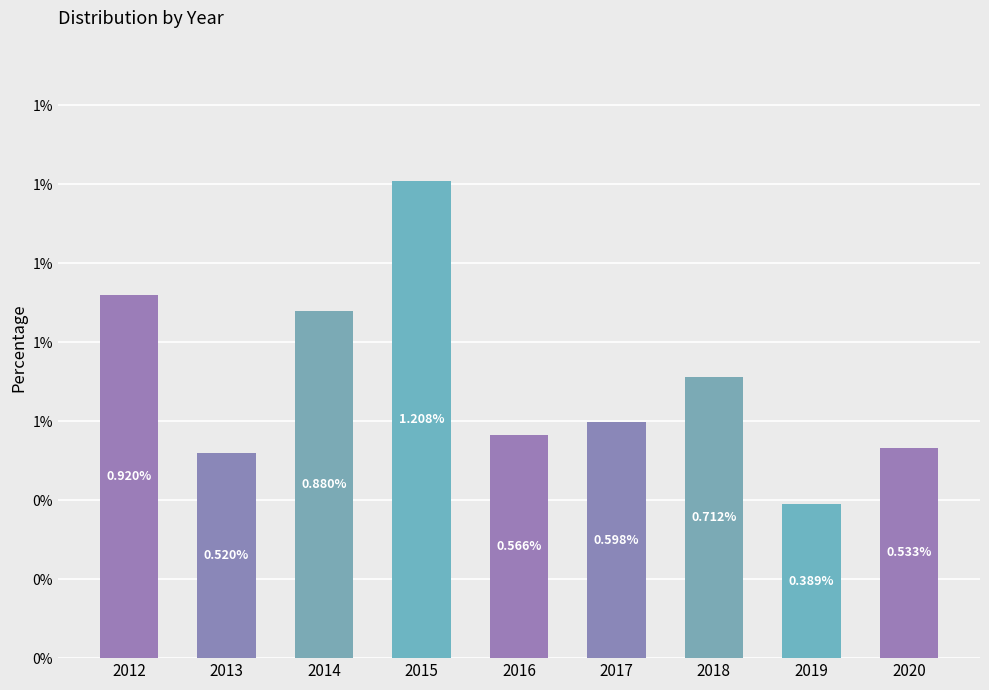

List the labels in order of value, largest first.

2015, 2012, 2014, 2018, 2017, 2016, 2020, 2013, 2019